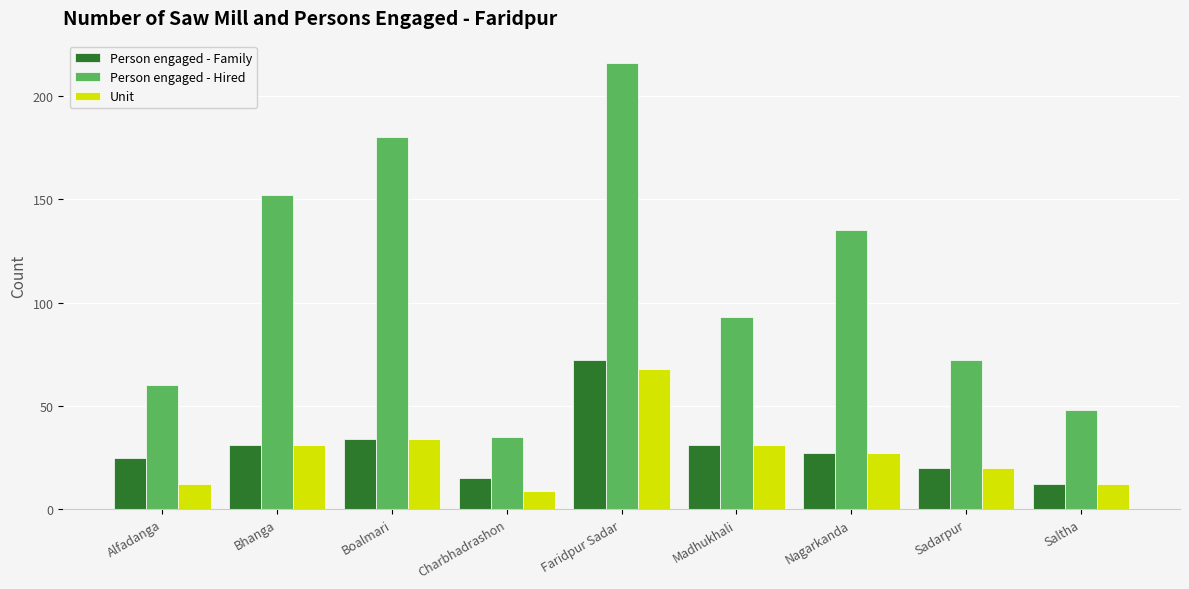

Where is Person engaged - Hired nearest to the value 125?

Nagarkanda